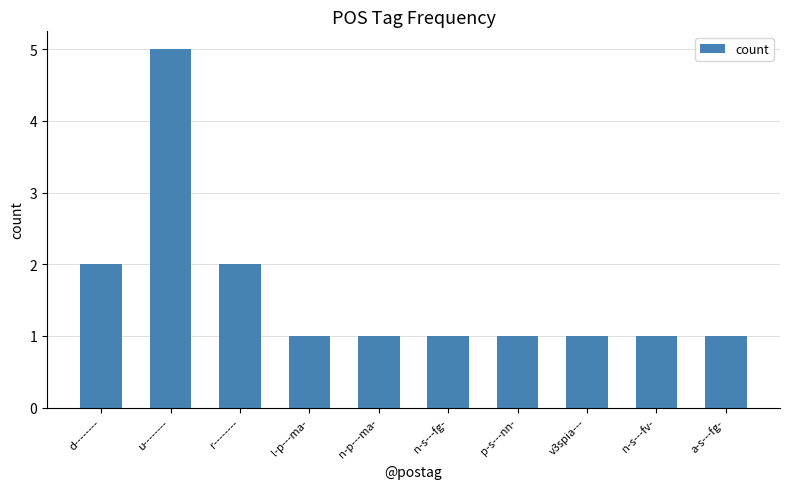

Between d-------- and n-p---ma-, which is larger?

d--------